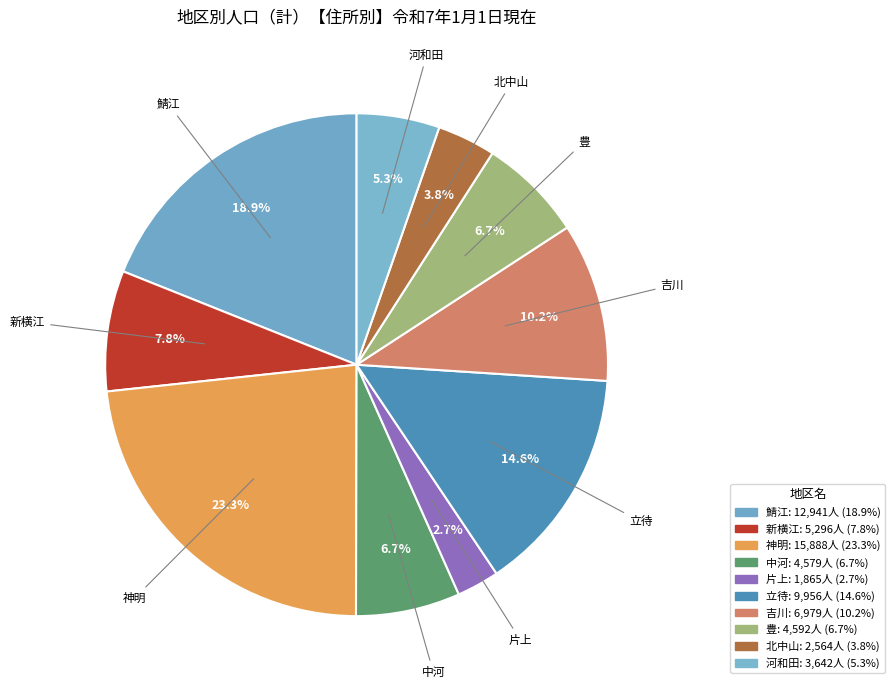

To the nearest percent, what percentage of the pie is 神明?

23%